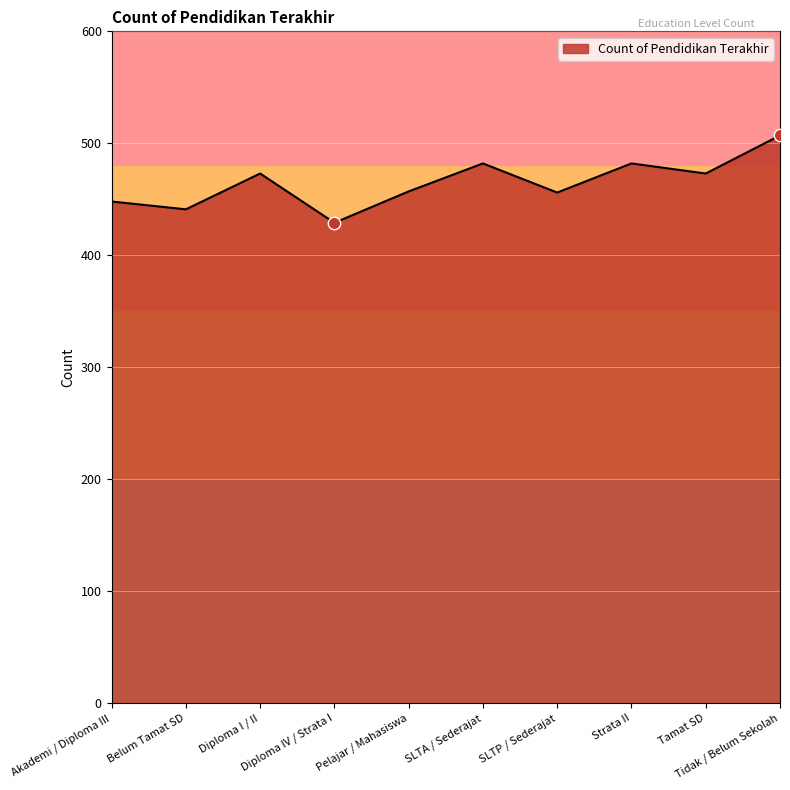

What is the change in value from Belum Tamat SD to SLTA / Sederajat?

+41